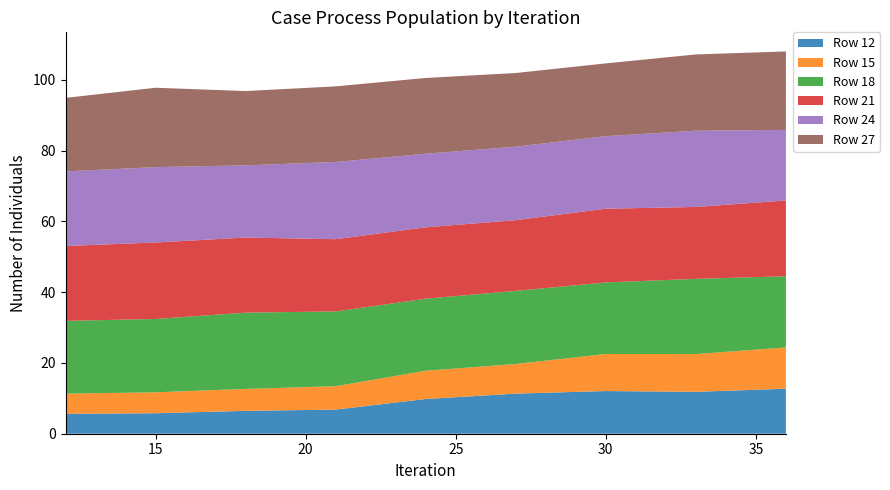

Reading left to right, what are all the values shown in this chart?

Row 12: 12=5.6	15=5.8	18=6.5	21=6.8	24=9.8	27=11.3	30=12.1	33=11.8	36=12.7
Row 15: 12=5.7	15=5.9	18=6.2	21=6.6	24=8.0	27=8.4	30=10.5	33=10.7	36=11.7
Row 18: 12=20.6	15=20.7	18=21.6	21=21.1	24=20.4	27=20.7	30=20.2	33=21.3	36=20.1
Row 21: 12=21.1	15=21.6	18=21.2	21=20.4	24=20.2	27=20.0	30=20.8	33=20.3	36=21.4
Row 24: 12=21.1	15=21.3	18=20.4	21=21.8	24=20.8	27=20.8	30=20.5	33=21.5	36=19.9
Row 27: 12=20.8	15=22.4	18=21.0	21=21.4	24=21.4	27=20.8	30=20.6	33=21.6	36=22.2